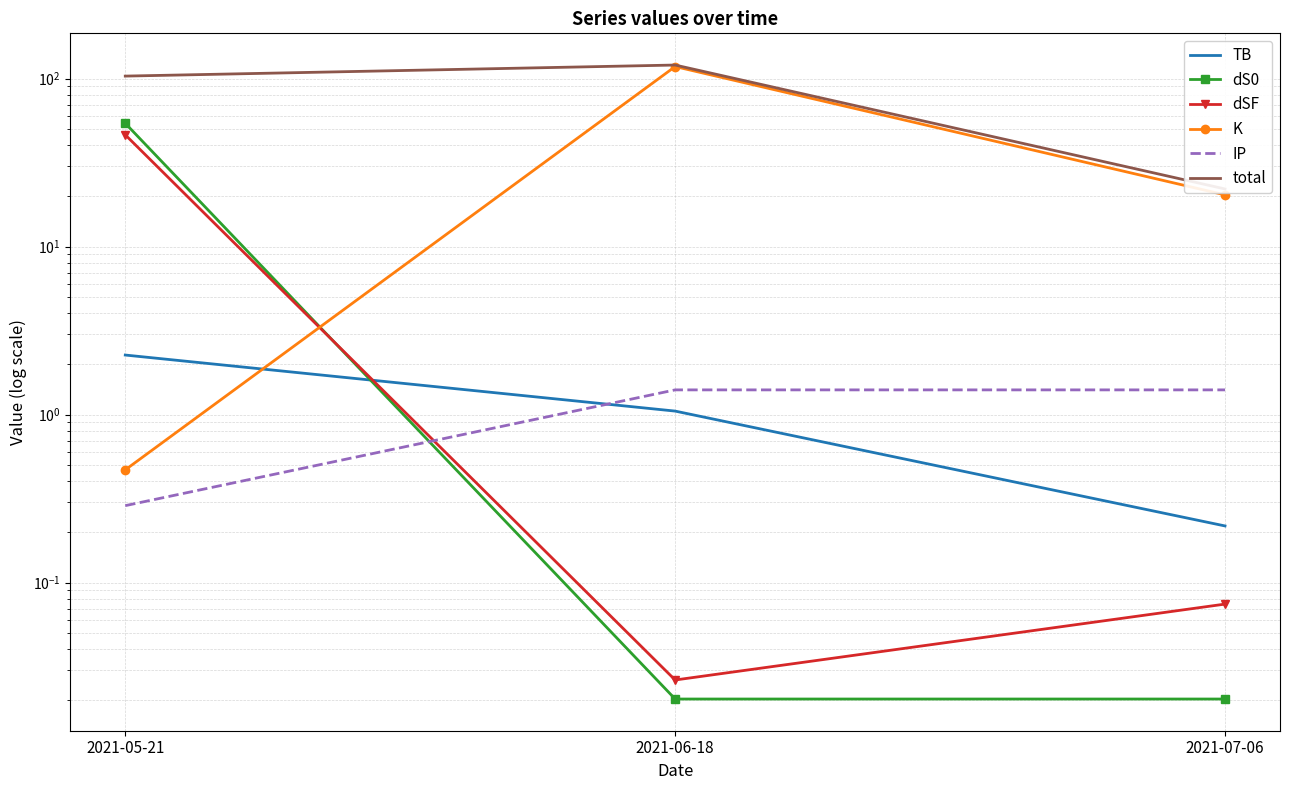

At which category does the chart reach its peak across all series?

2021-06-18